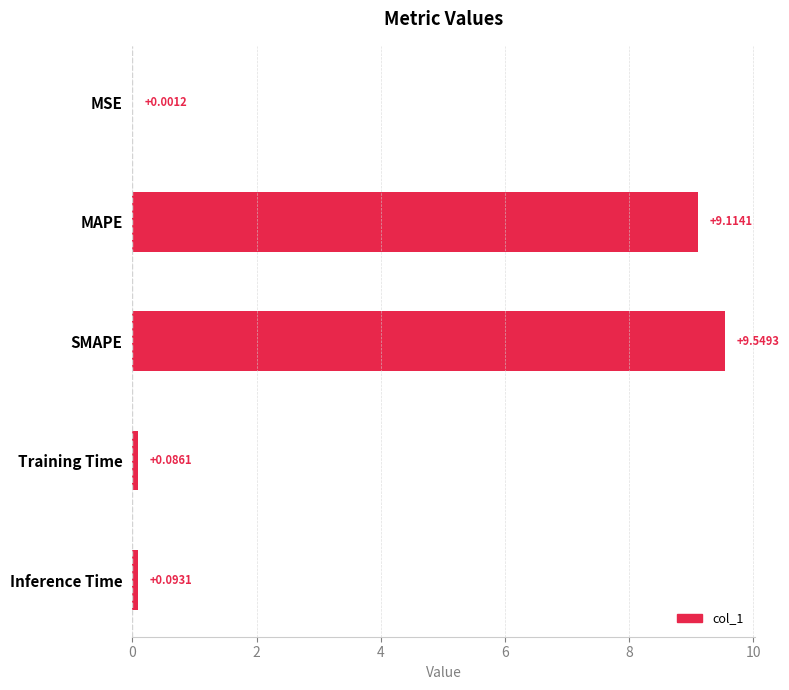

What is the sum of all values?

18.8